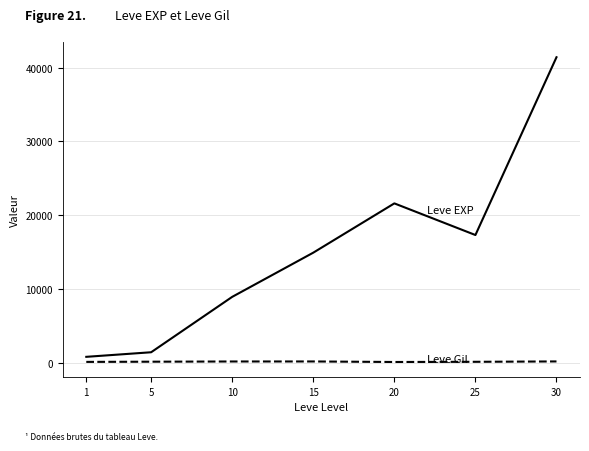

At which category is the sum across all series the highest?

30